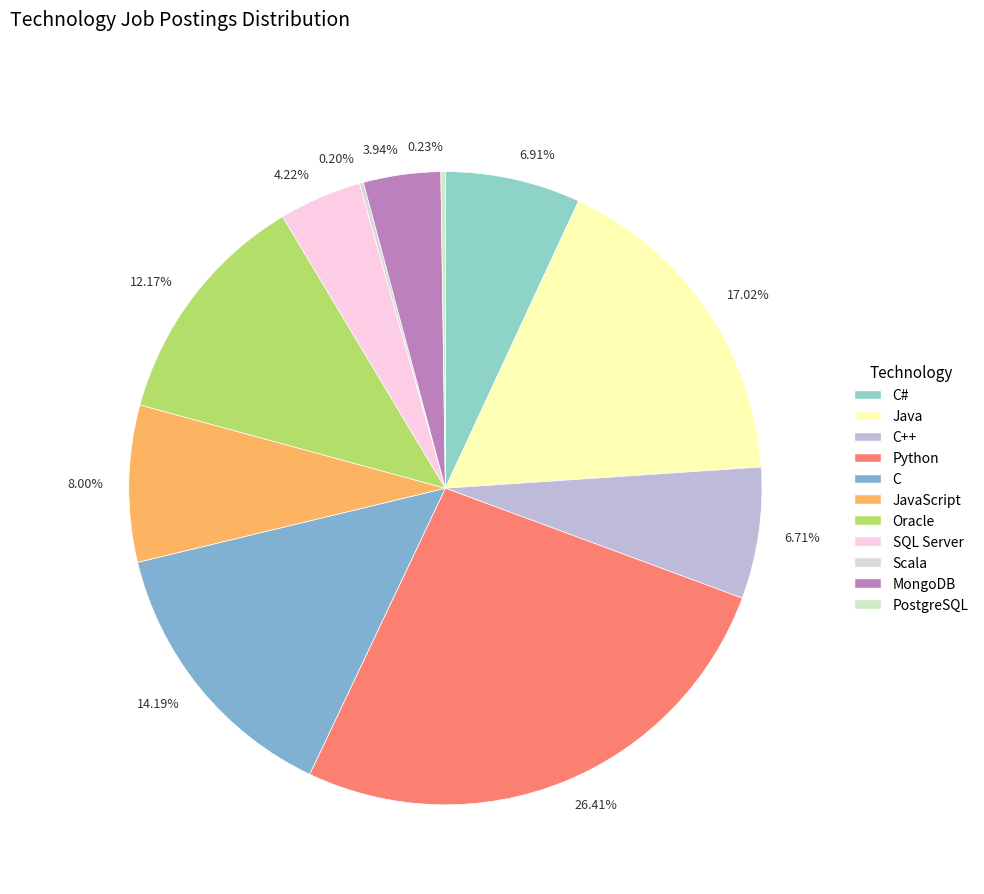

Between 14.19% and 26.41%, which is larger?

26.41%